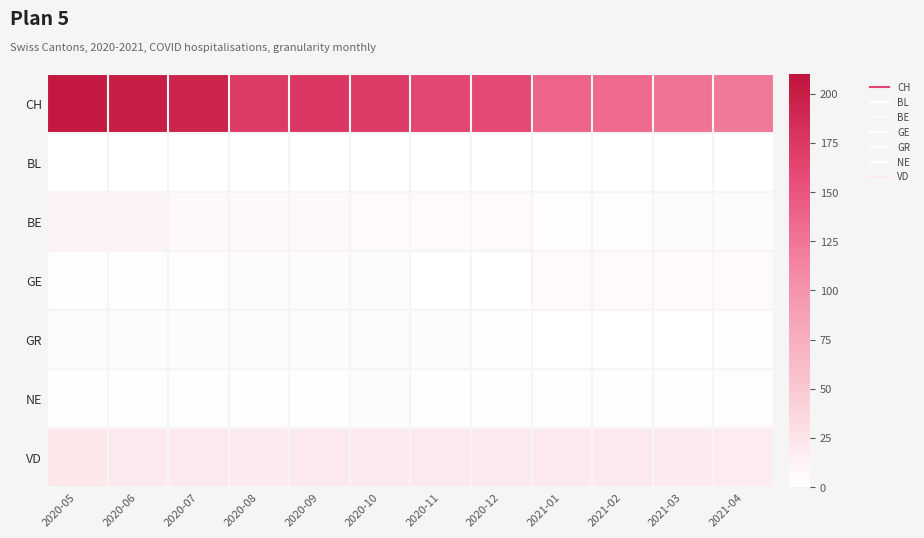

How many distinct data groups are displayed?

7